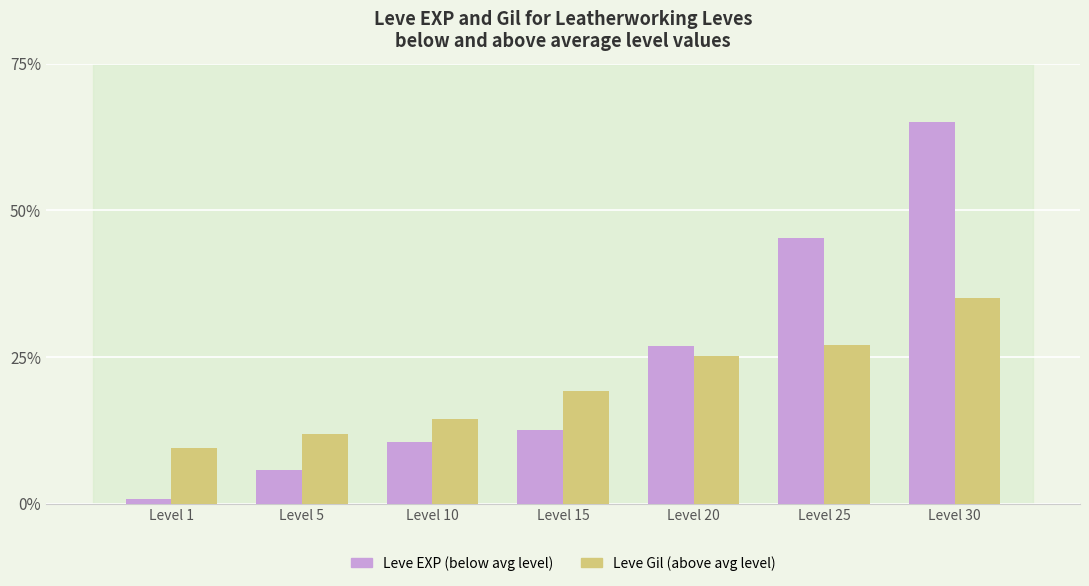

Is the value of Leve EXP (below avg level) at Level 15 greater than the value of Leve Gil (above avg level) at Level 5?

Yes